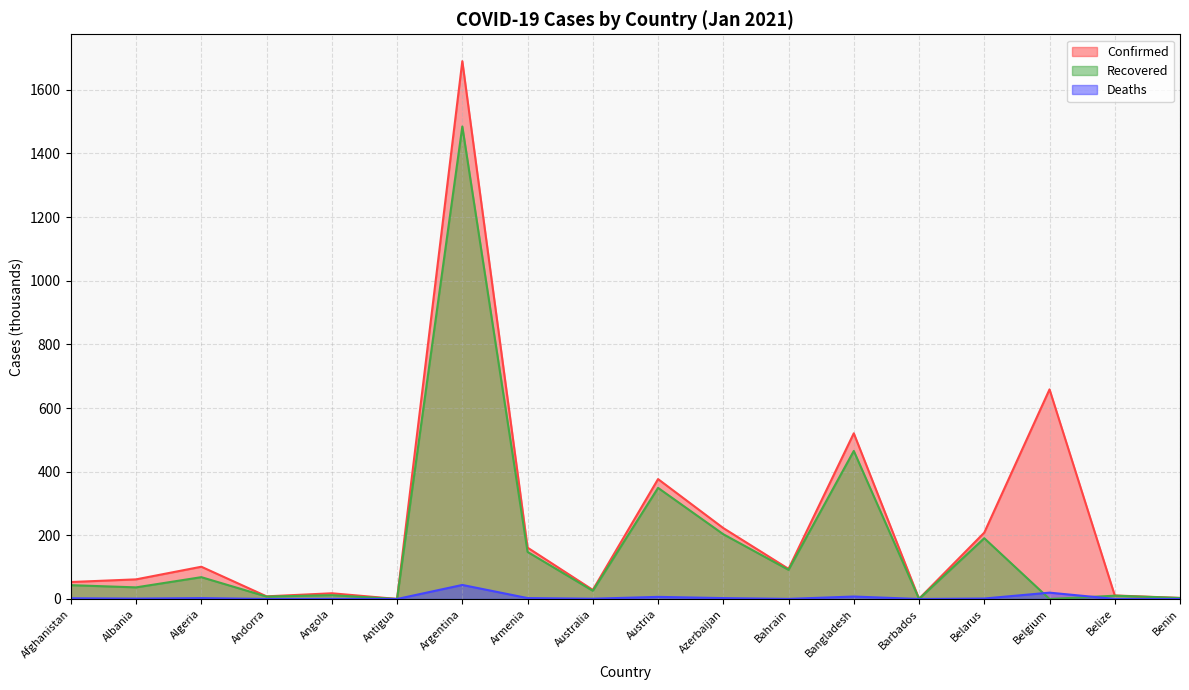

Does the chart display data point markers on the line(s)?

No